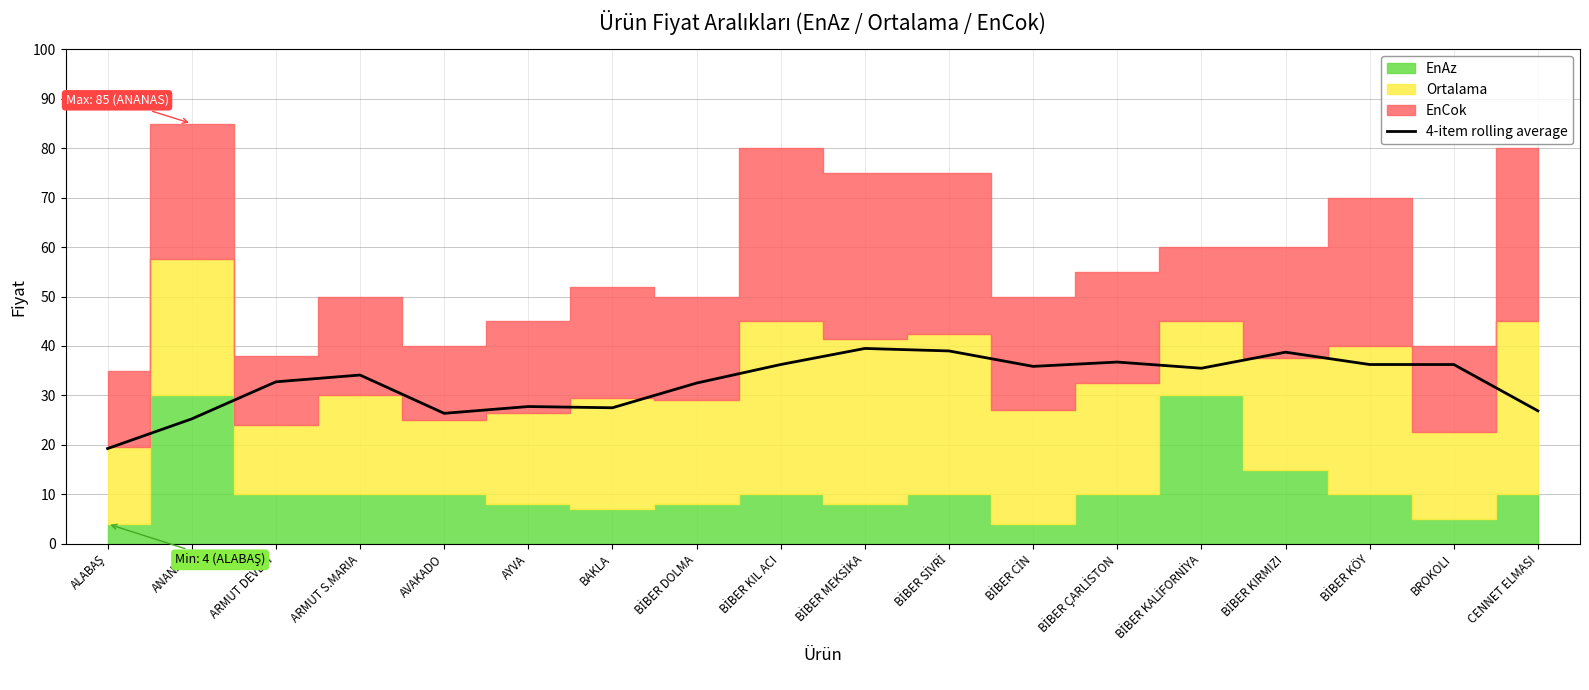

Where is the first local maximum?

ARMUT S.MARIA